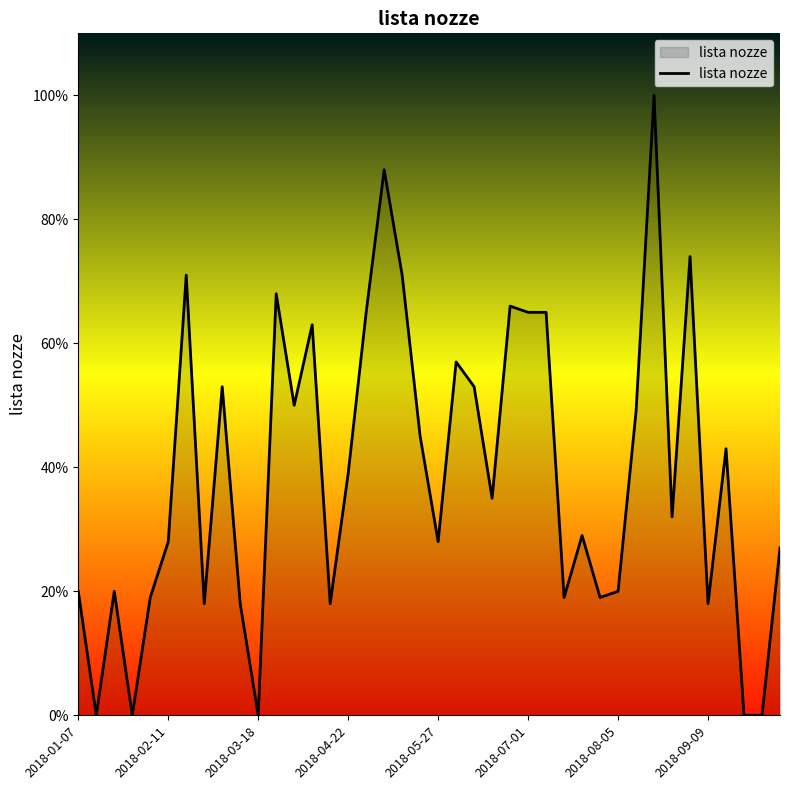

What is the greatest value displayed?

100